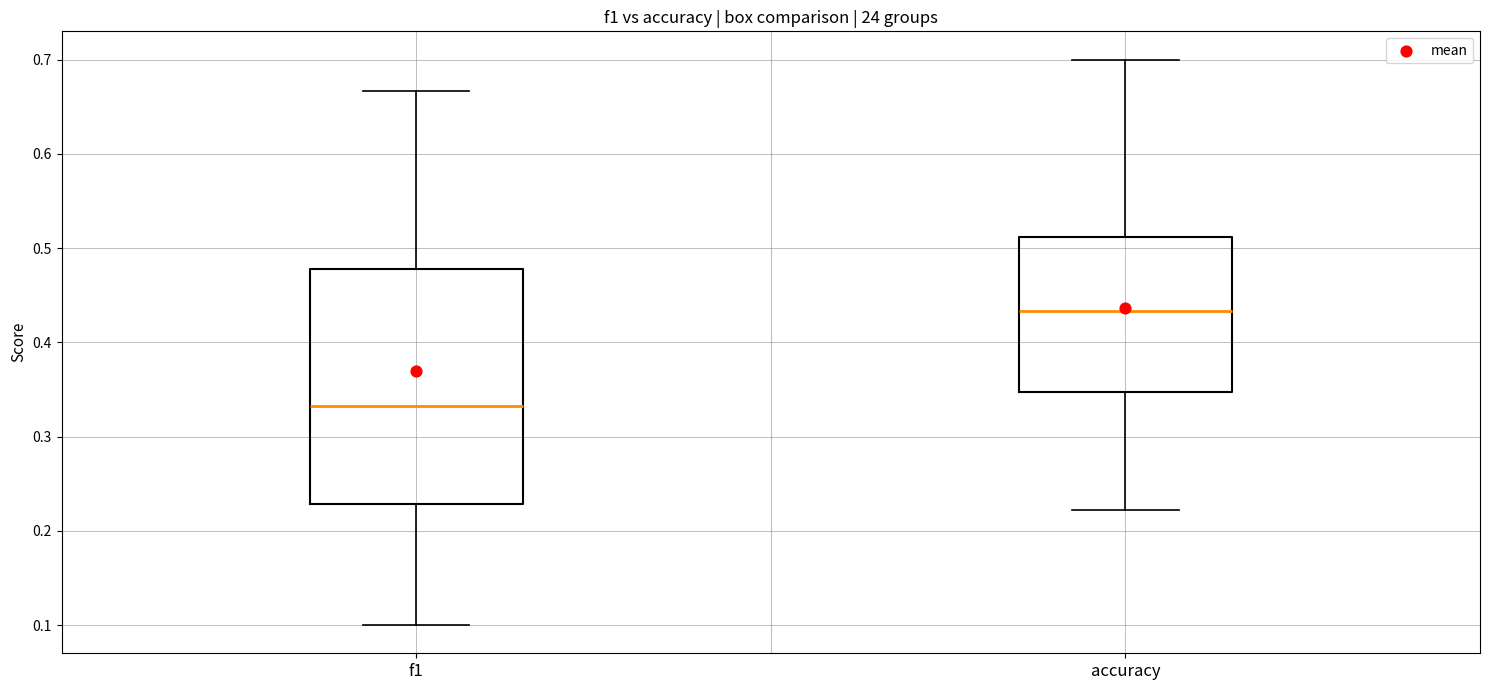

Reading left to right, transcribe this box plot: for each box, give where its median line is, the range the box spans, and where its two whiskers end, as read against the y-axis. The values are not printed on the chart, so give them approximately, as read against the axis.

f1: median 0.33, box 0.23 to 0.48, whiskers 0.10 to 0.67
accuracy: median 0.43, box 0.35 to 0.51, whiskers 0.22 to 0.70